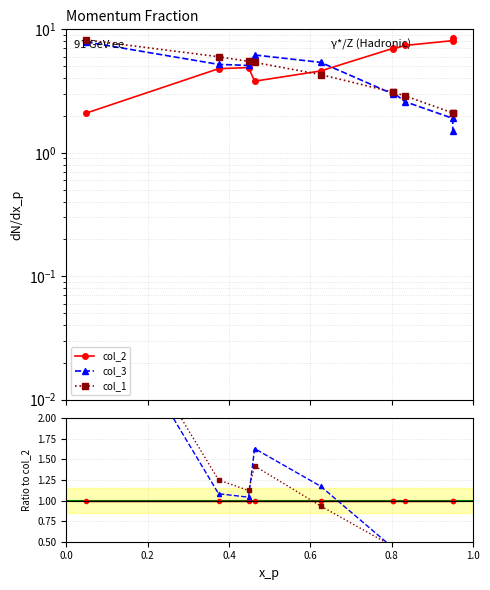

Reading left to right, transcribe all the data shown in this chart.

col_2: 1.0	1.0	1.0	1.0	1.0	1.0	1.0	1.0	1.0	1.0
col_3: 3.8	1.1	1.0	1.6	1.2	0.4	0.4	0.4	0.2	0.2
col_1: 3.9	1.2	1.1	1.4	0.9	0.4	0.4	0.4	0.3	0.2